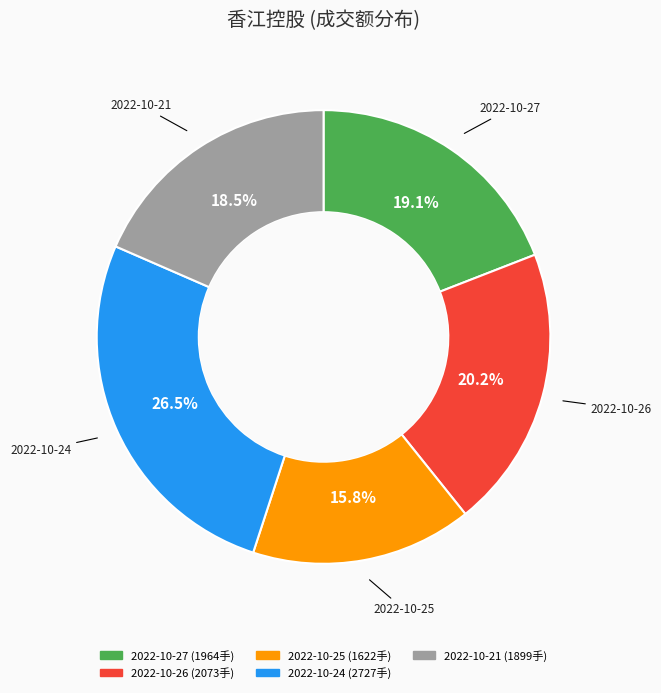

Is there any slice that represents more than half of the pie?

No